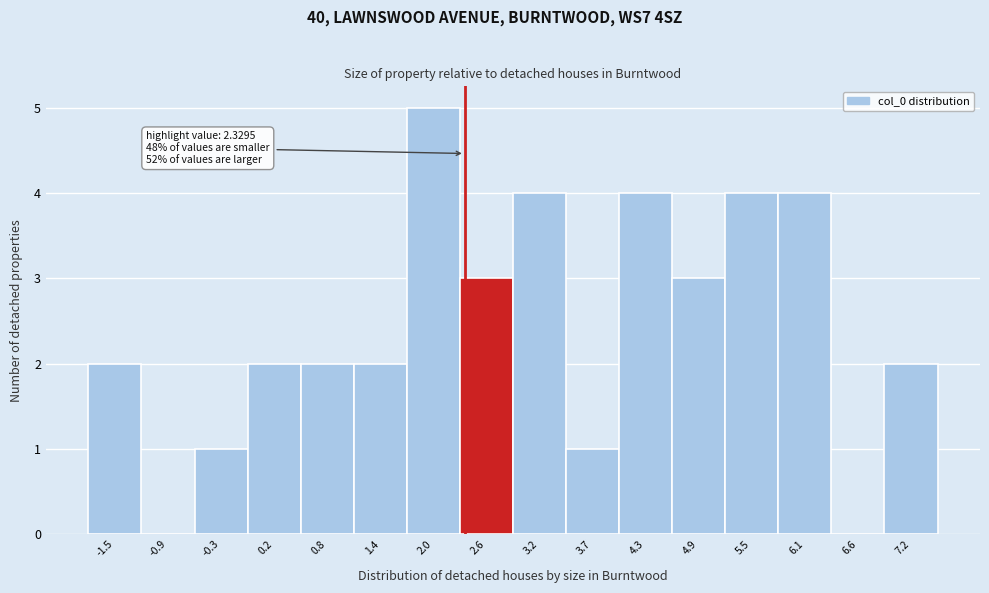

Over which range of the x-axis is the bar tallest?

1.7 to 2.3